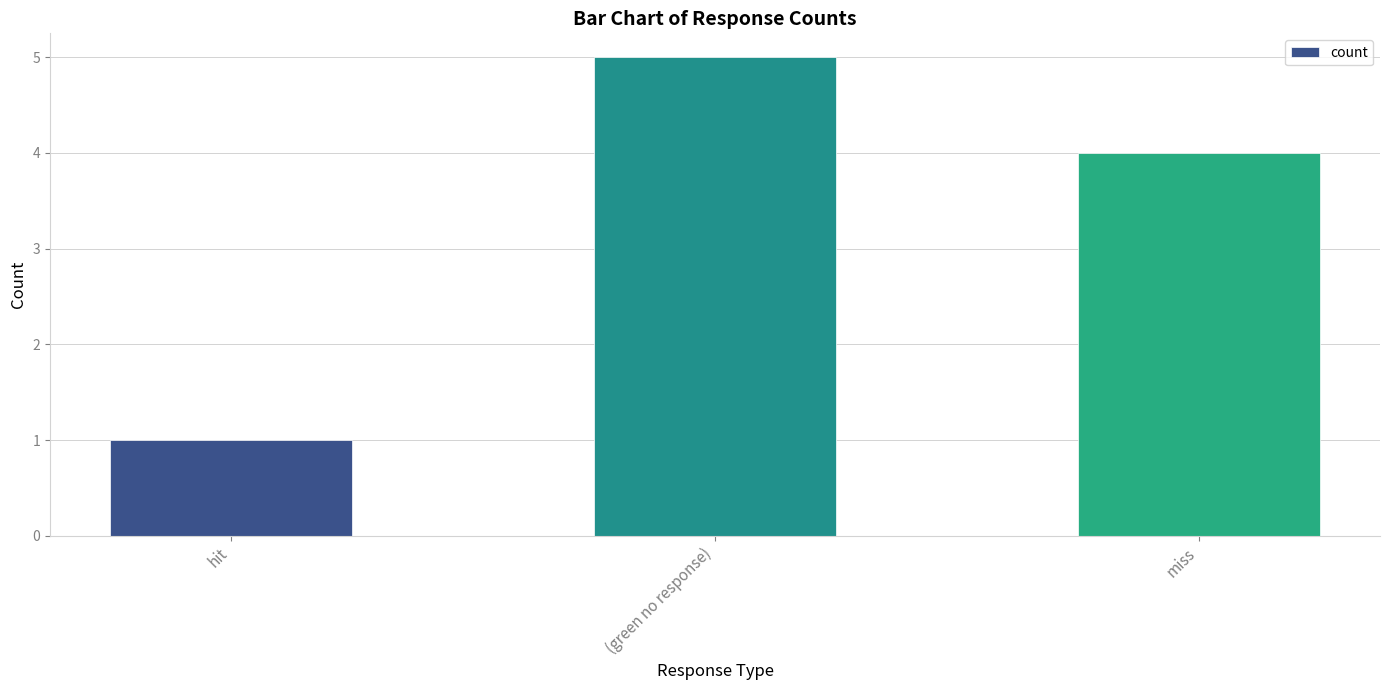

Count the number of data series in this chart.

1